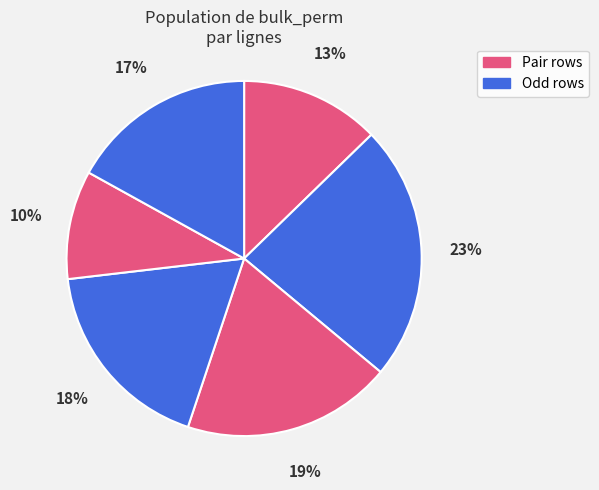

How many segments does this pie chart have?

6